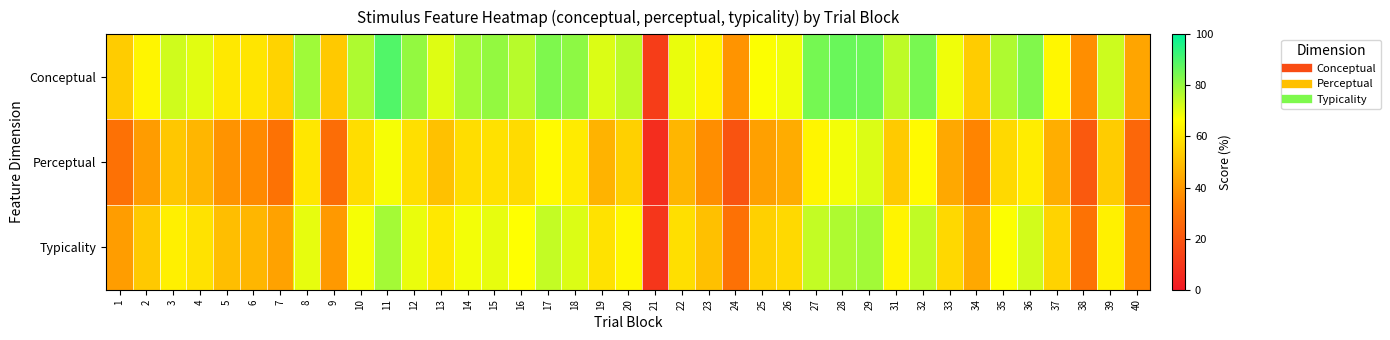

Reading left to right, list all the values displayed in this chart.

Conceptual: 1=53.2	2=64.1	3=72.8	4=70.4	5=60.7	6=59.8	7=55.2	8=79.2	9=52.5	10=77.1	11=89.2	12=80.5	13=70.8	14=78.5	15=80.7	16=75.9	17=83.5	18=81.4	19=71.3	20=75.3	21=11.9	22=69.2	23=63.3	24=38.8	25=66.8	26=68.7	27=84.6	28=86.2	29=85.6	31=75.0	32=84.2	33=68.5	34=53.2	35=77.1	36=83.1	37=64.7	38=37.5	39=73.1	40=43.0
Perceptual: 1=28.9	2=40.8	3=52.2	4=47.9	5=38.6	6=36.2	7=29.3	8=60.4	9=27.5	10=58.1	11=67.7	12=58.4	13=50.6	14=57.8	15=58.7	16=57.1	17=65.5	18=61.4	19=46.9	20=54.3	21=6.8	22=47.8	23=37.2	24=18.8	25=42.1	26=45.2	27=64.4	28=68.3	29=71.5	31=53.1	32=65.4	33=44.1	34=34.5	35=57.0	36=62.0	37=45.6	38=21.1	39=53.4	40=25.6
Typicality: 1=41.1	2=52.4	3=62.5	4=59.1	5=49.7	6=48.0	7=42.2	8=69.8	9=40.0	10=67.6	11=78.5	12=69.4	13=60.7	14=68.2	15=69.7	16=66.5	17=74.5	18=71.4	19=59.1	20=64.8	21=9.4	22=58.5	23=50.3	24=28.8	25=54.4	26=56.9	27=74.5	28=77.2	29=78.5	31=64.0	32=74.8	33=56.3	34=43.8	35=67.1	36=72.5	37=55.1	38=29.3	39=63.2	40=34.3